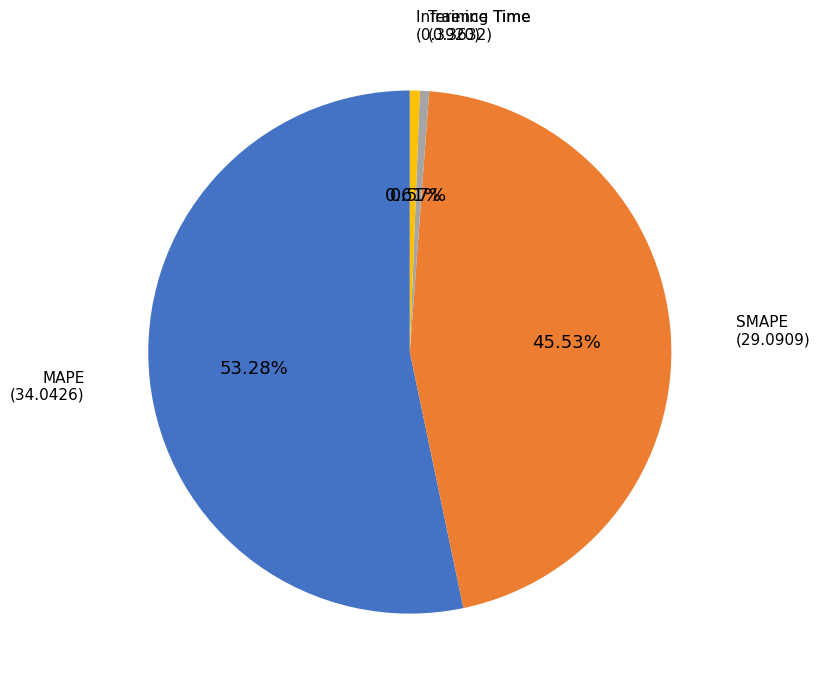

True or false: MAPE accounts for 53% of the total.

True